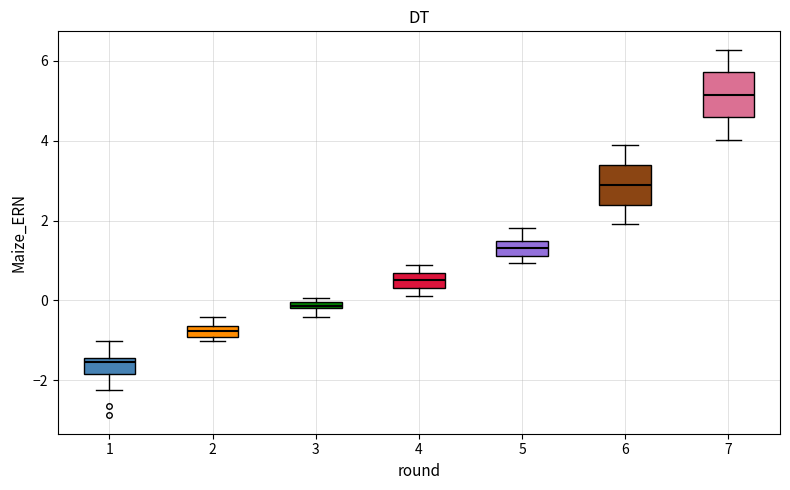

Which box has the lowest median line?

1